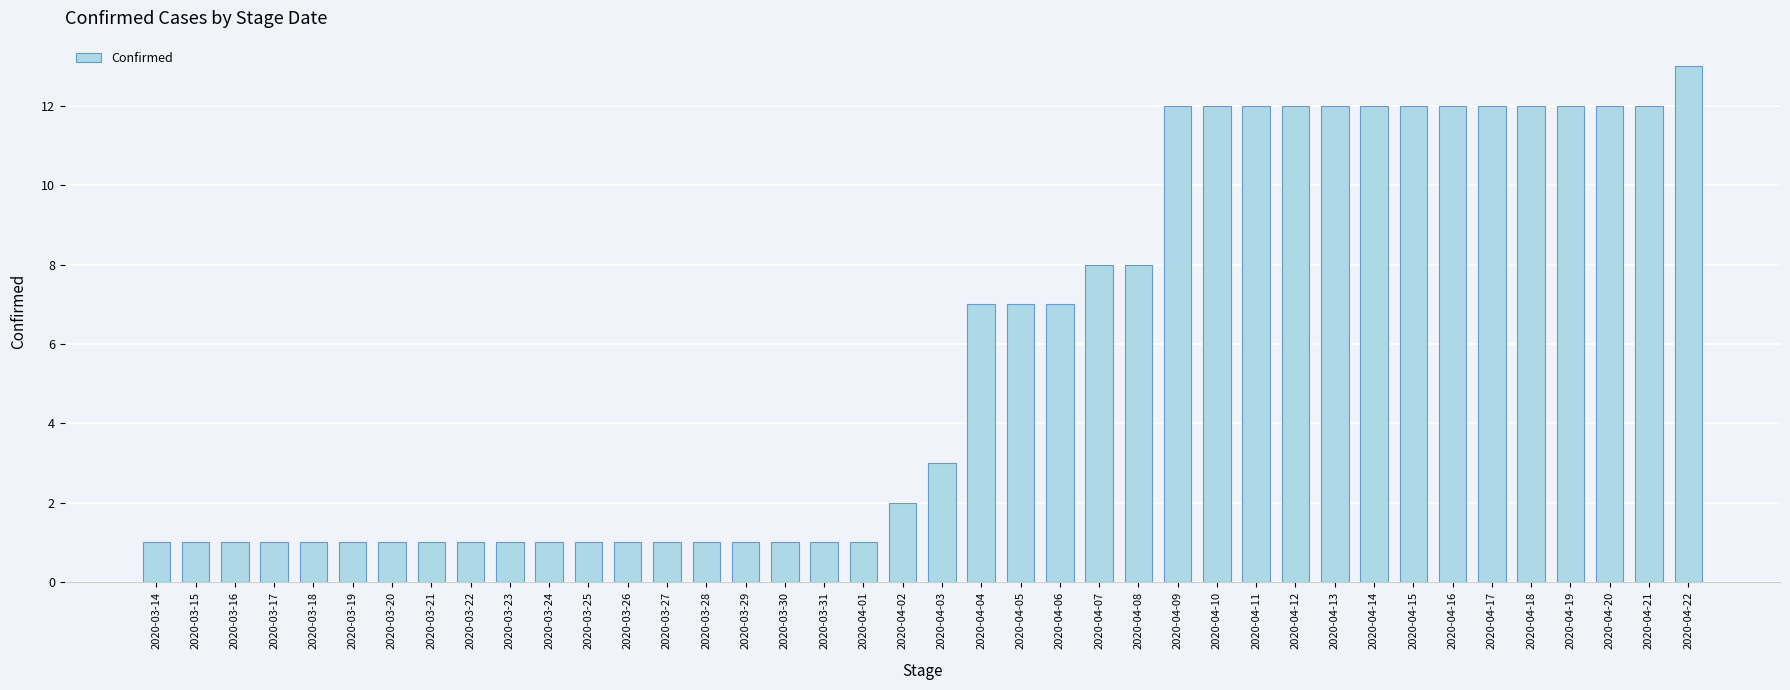

Reading right to left, what are all the values shown in this chart?

2020-04-22=13	2020-04-21=12	2020-04-20=12	2020-04-19=12	2020-04-18=12	2020-04-17=12	2020-04-16=12	2020-04-15=12	2020-04-14=12	2020-04-13=12	2020-04-12=12	2020-04-11=12	2020-04-10=12	2020-04-09=12	2020-04-08=8	2020-04-07=8	2020-04-06=7	2020-04-05=7	2020-04-04=7	2020-04-03=3	2020-04-02=2	2020-04-01=1	2020-03-31=1	2020-03-30=1	2020-03-29=1	2020-03-28=1	2020-03-27=1	2020-03-26=1	2020-03-25=1	2020-03-24=1	2020-03-23=1	2020-03-22=1	2020-03-21=1	2020-03-20=1	2020-03-19=1	2020-03-18=1	2020-03-17=1	2020-03-16=1	2020-03-15=1	2020-03-14=1